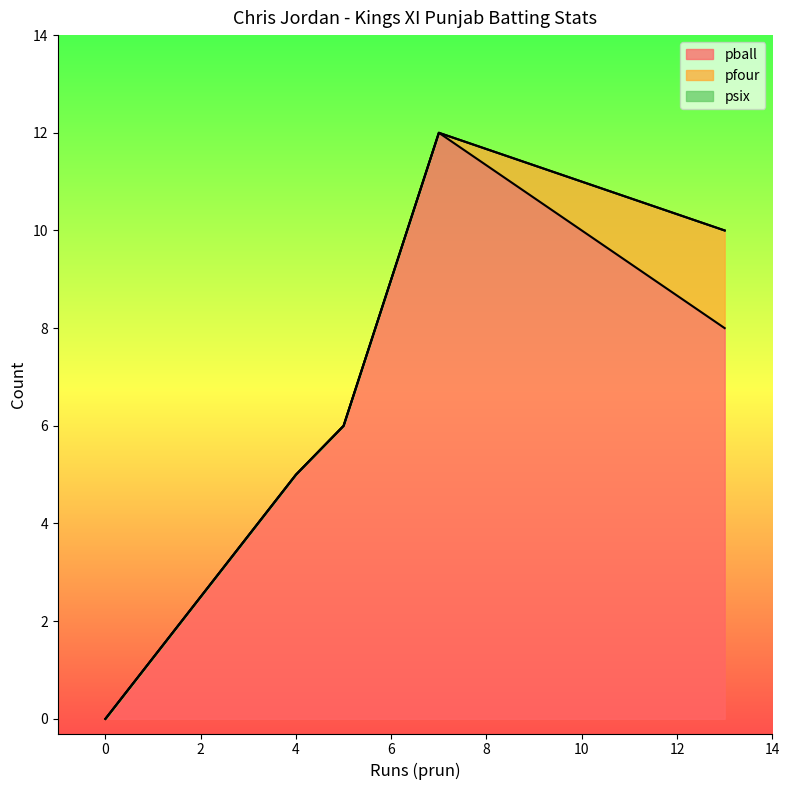

True or false: pball and pfour intersect in this chart.

False